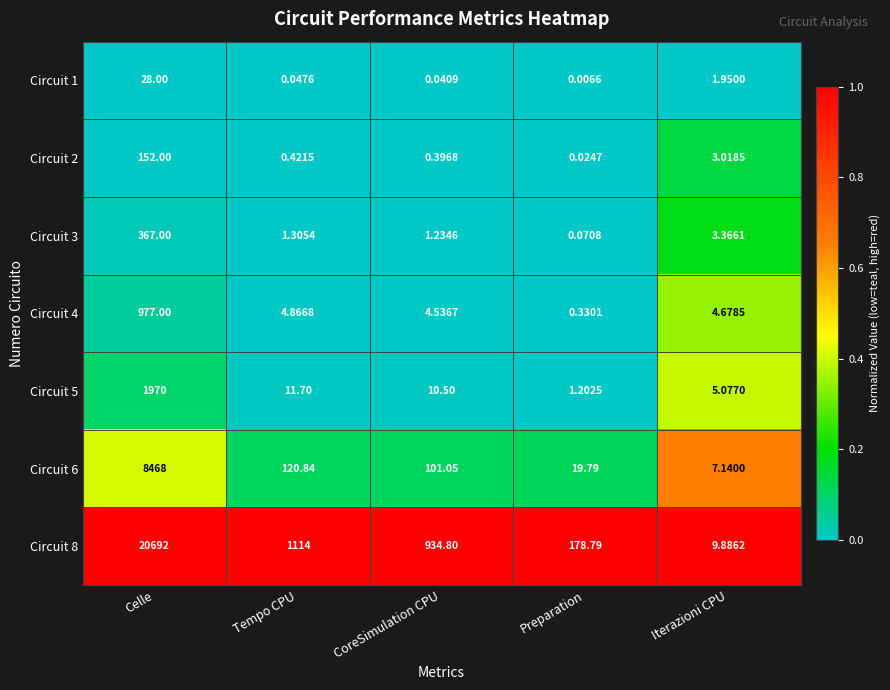

Rank the categories by Circuit 6 value from lowest to highest.

Iterazioni CPU, Preparation, CoreSimulation CPU, Tempo CPU, Celle